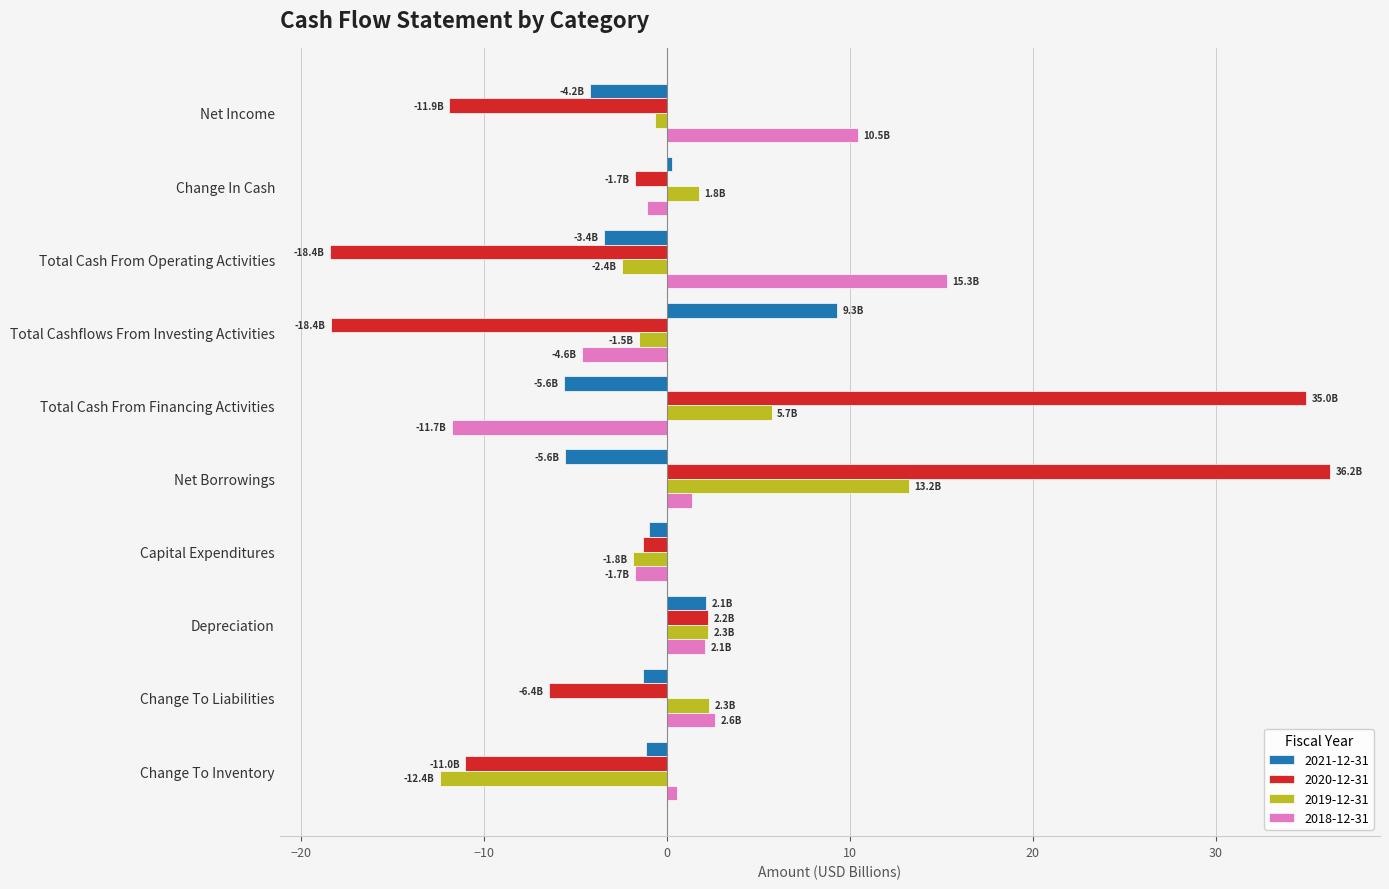

How many values in the 2018-12-31 series are below 1?

5